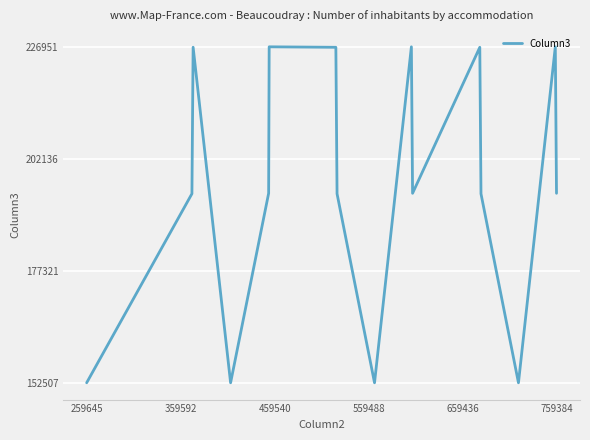

What is the difference between the maximum and minimum values?

74444